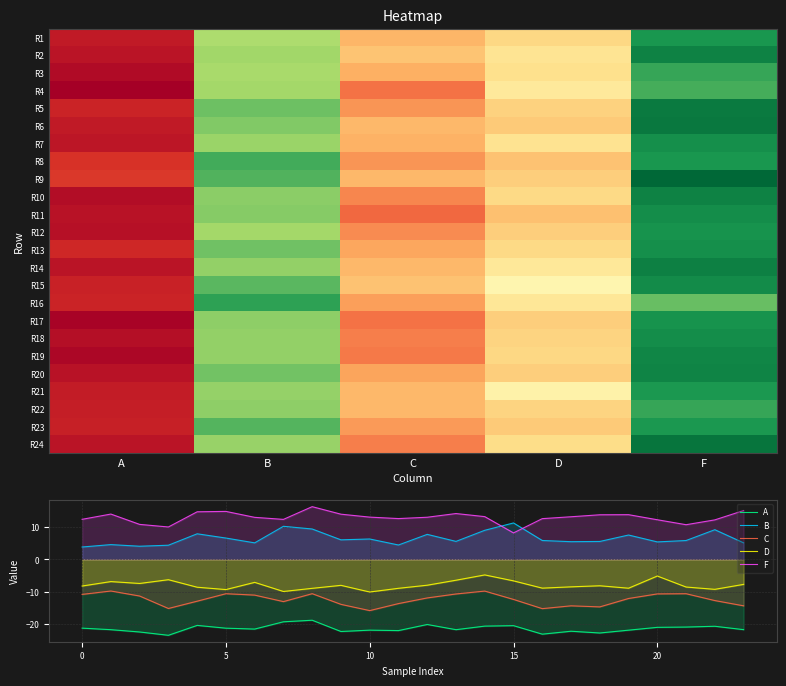

What is the sum of all A values?

-512.2